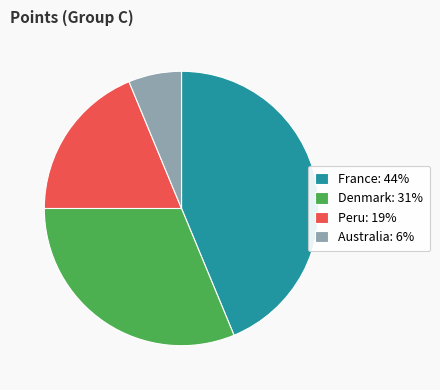

What is the ratio of the value at France: 44% to the value at Denmark: 31%?

1.4